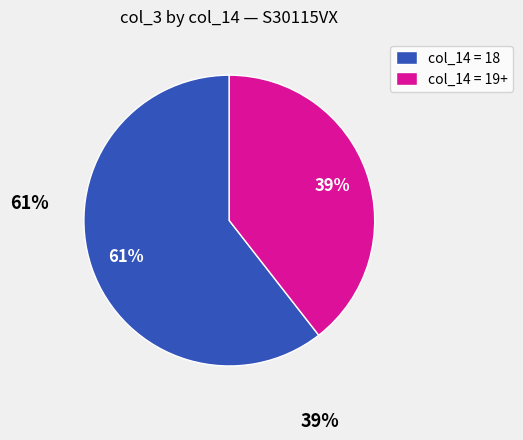

What percentage is the col_14 = 19+ slice, to the nearest percent?

39%